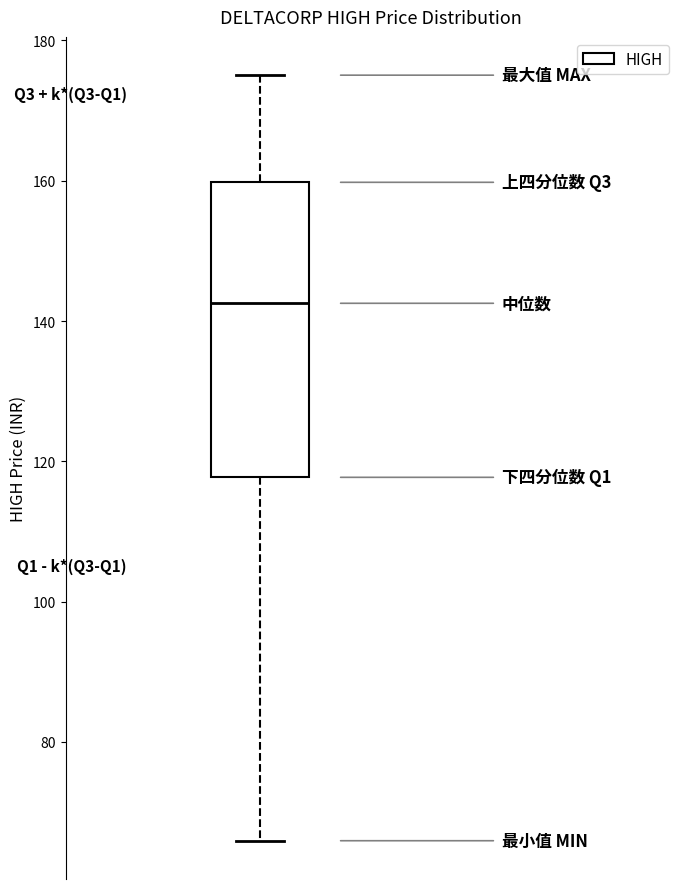

Where does the median line of the box sit on the y-axis? The values are not printed on the chart, so give them approximately, as read against the axis.

142